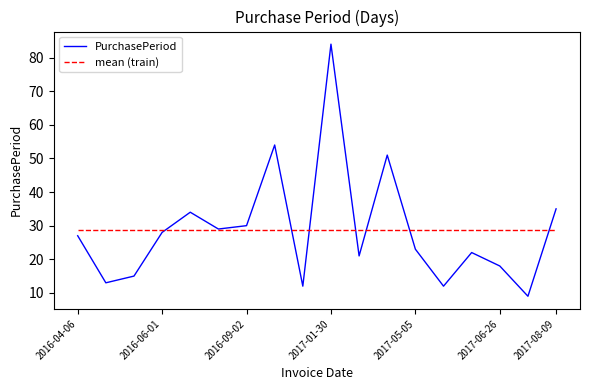

How many values in the PurchasePeriod series are below 27?

9